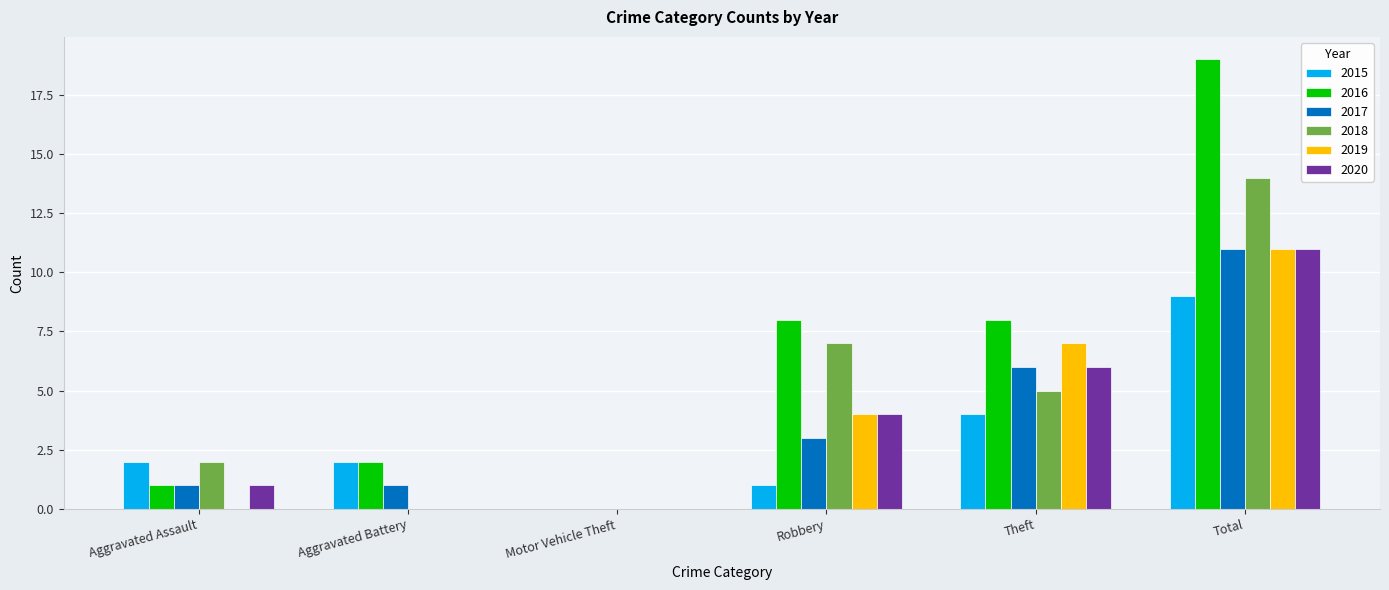

The 2015 series shows 3 at Aggravated Battery. True or false?

False